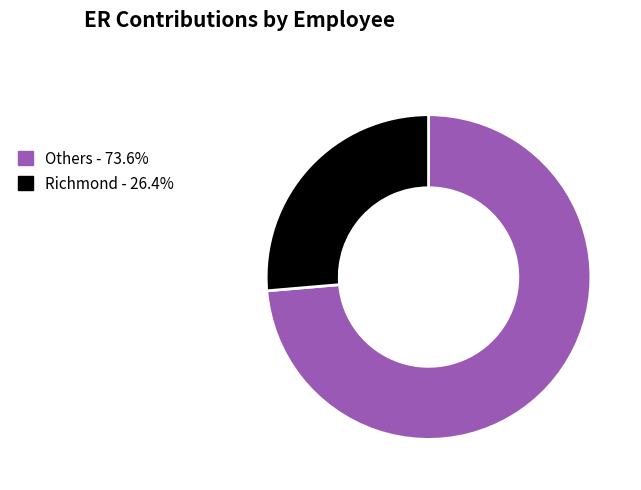

How many slices are in this pie chart?

2